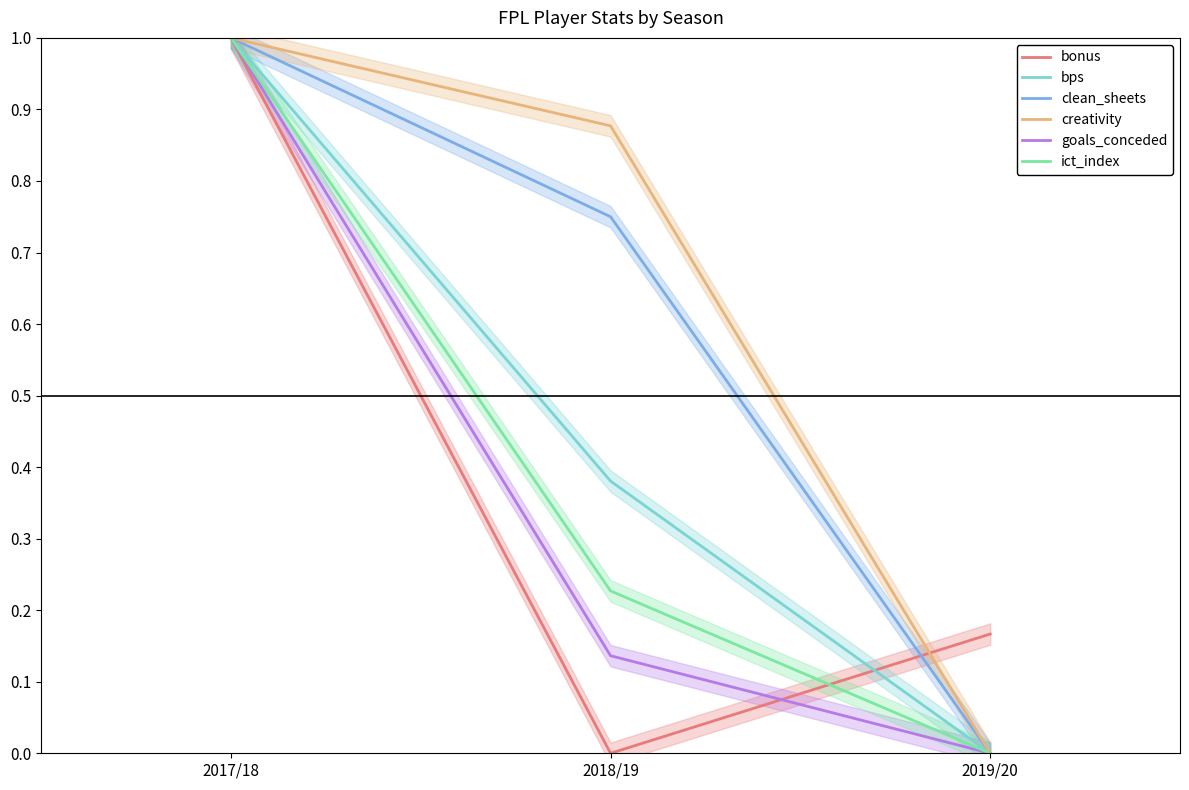

Is this an area chart (filled region under the line)?

No